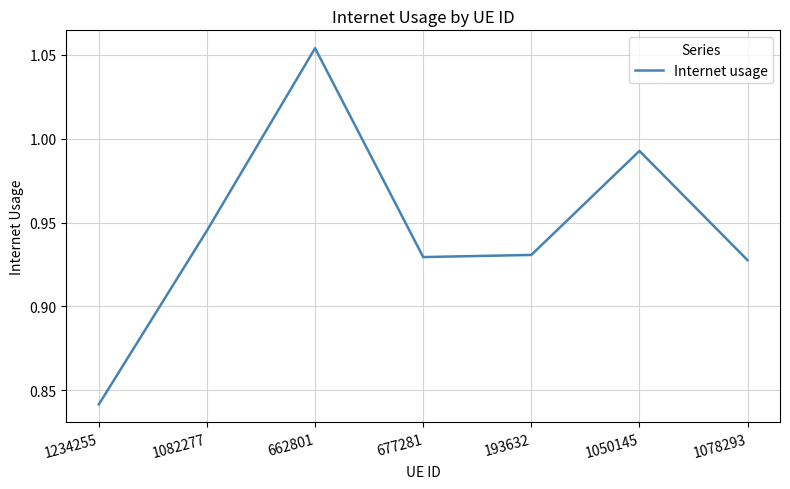

True or false: the data shows 1.4 at 193632.

False